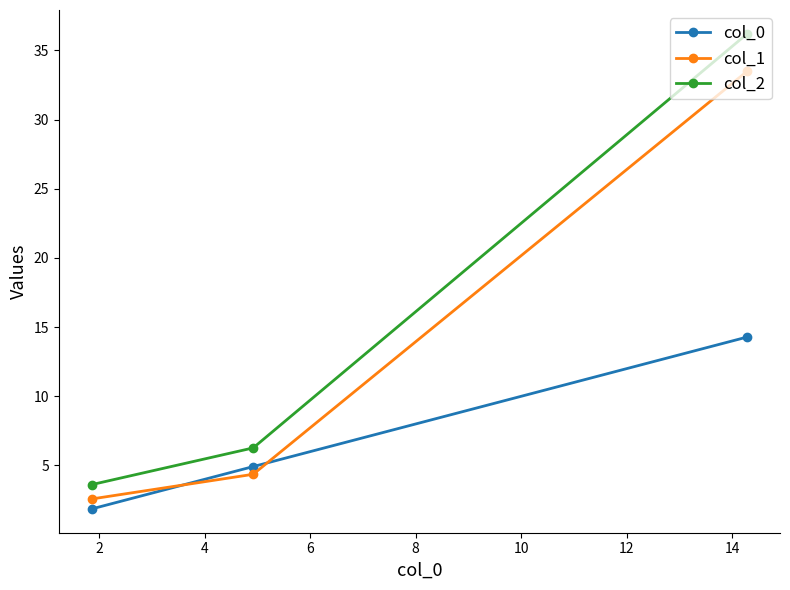

Does the chart have visible grid lines?

No